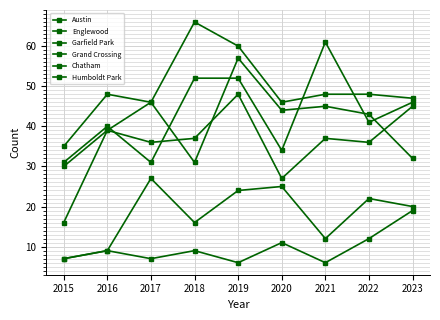

How many lines are shown in the chart?

6